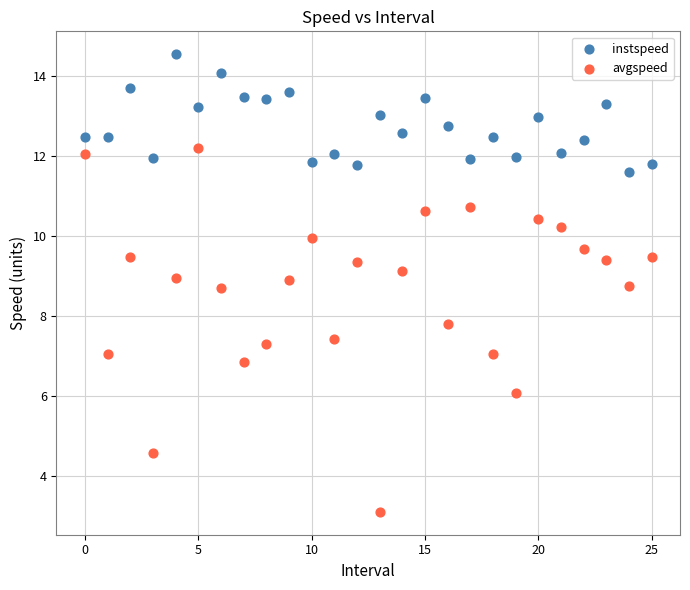

Which series contains the highest Y value?

instspeed